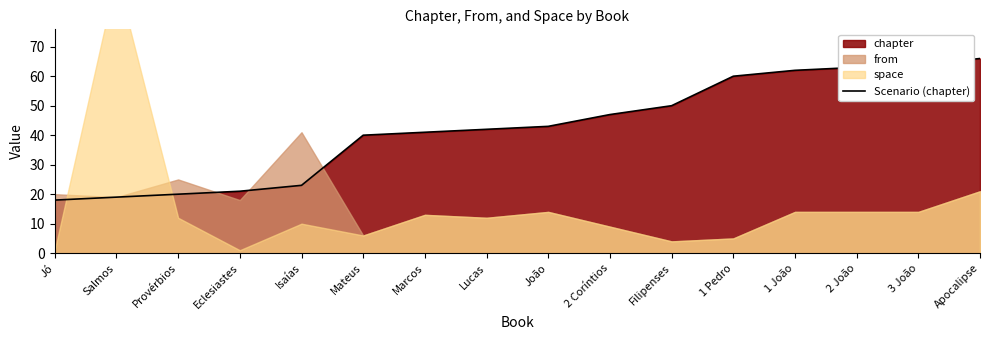

Does the chart have visible grid lines?

No